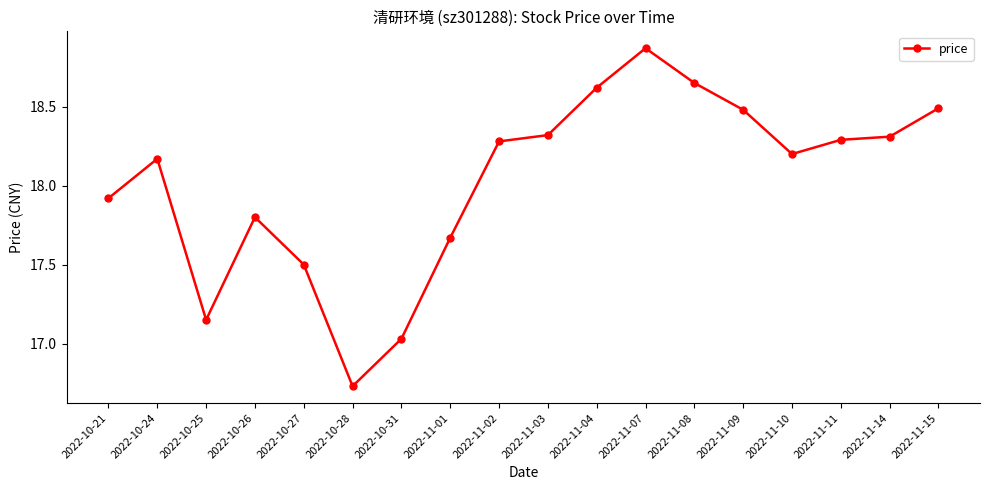

True or false: the data shows 6.9 at 2022-11-01.

False